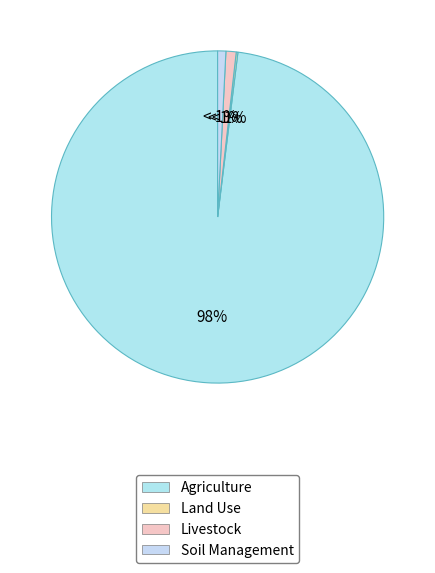

Is the sum of Soil Management and Land Use greater than half?

No